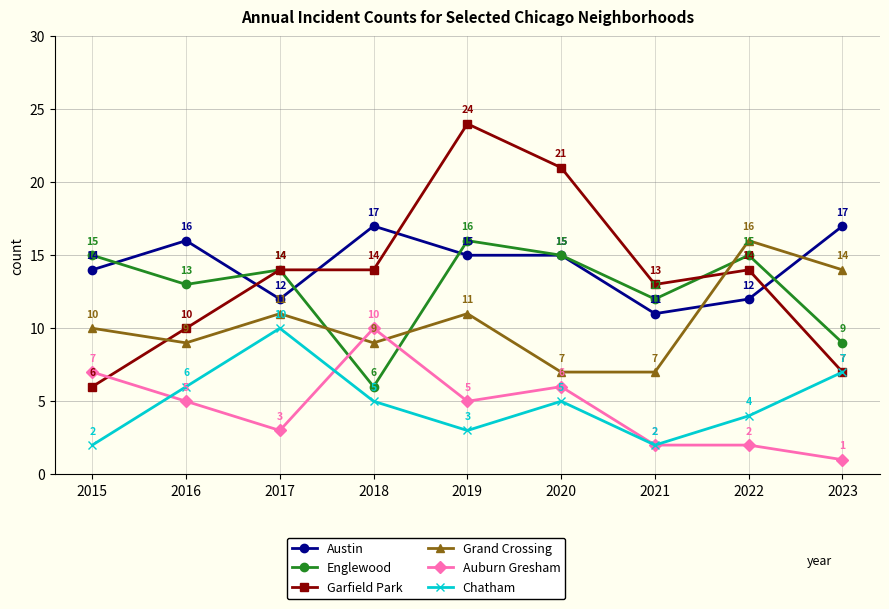

Rank the series at 2022 from highest to lowest value.

Grand Crossing, Englewood, Garfield Park, Austin, Chatham, Auburn Gresham